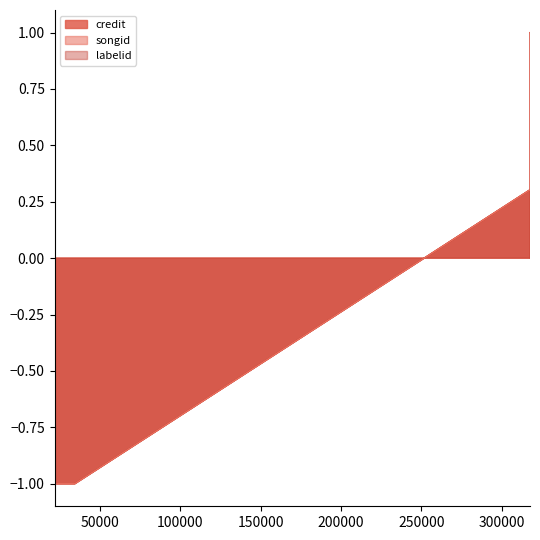

Is the value of songid at 317690 greater than the value of credit at 21840?

Yes